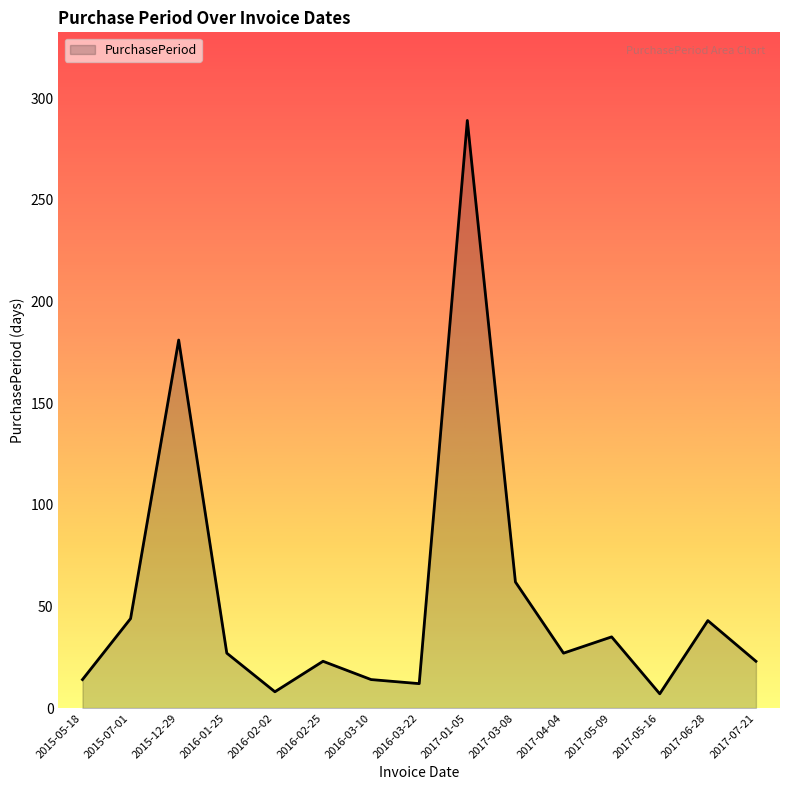

Between 2017-05-16 and 2017-03-08, which is larger?

2017-03-08